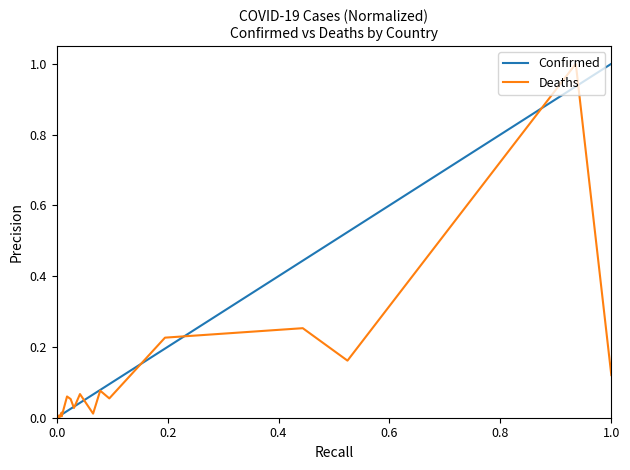

Rank the series by their average value, from lowest to highest.

Deaths, Confirmed